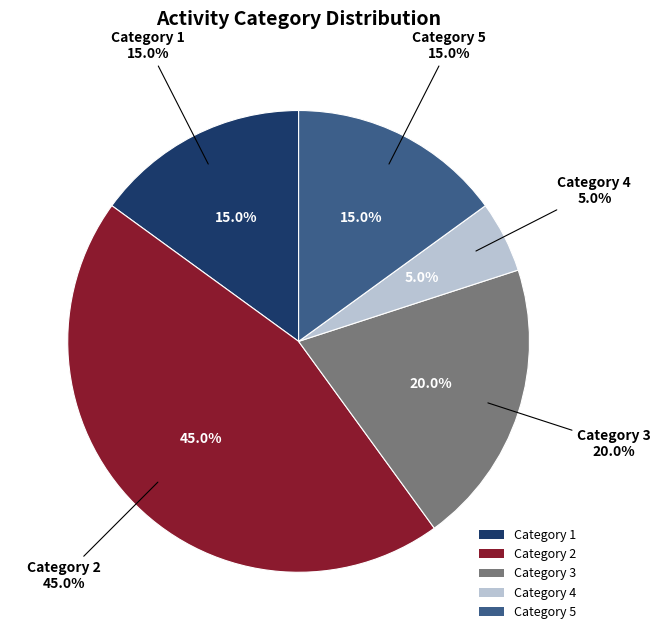

To the nearest percent, what portion does 5 represent?

15%